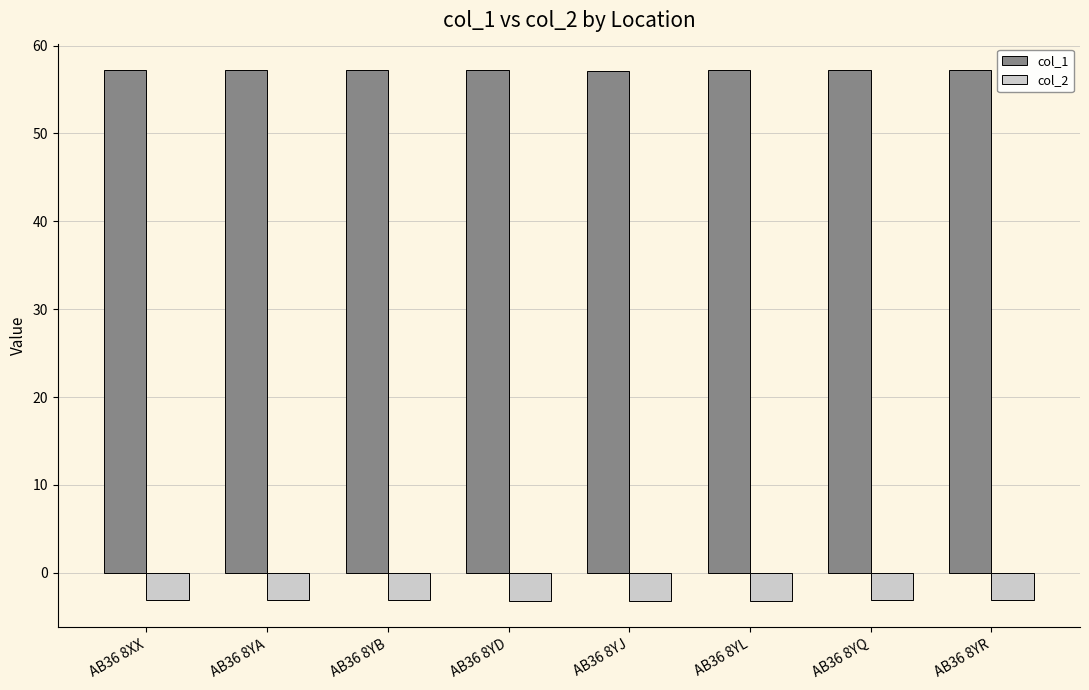

What is the difference between the maximum and minimum values in the col_2 series?

0.1